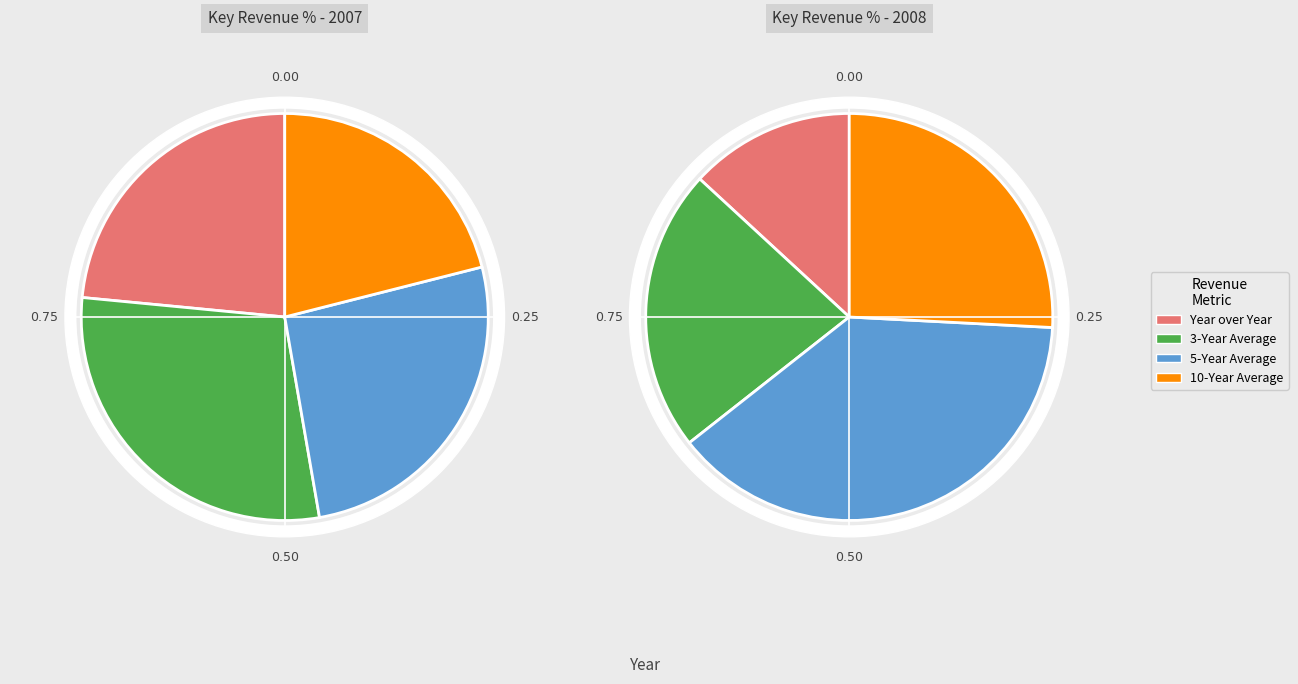

Approximately how many times larger is the value at Year over Year compared to 10-Year Average?

1.1